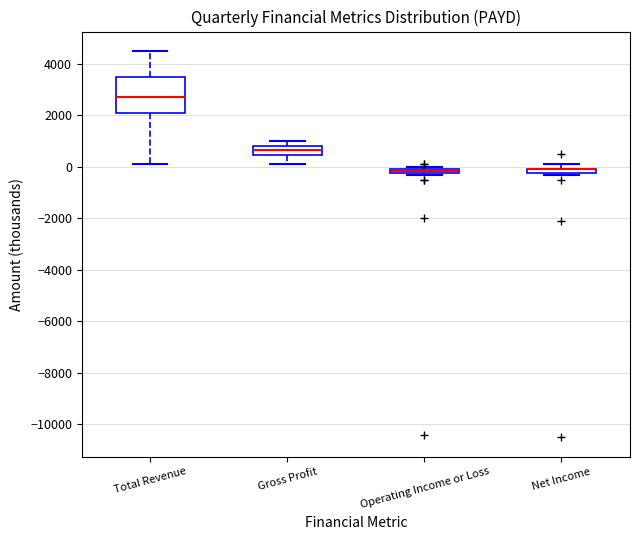

Where is the lower edge of the box for Operating Income or Loss on the y-axis? The values are not printed on the chart, so give them approximately, as read against the axis.

-200